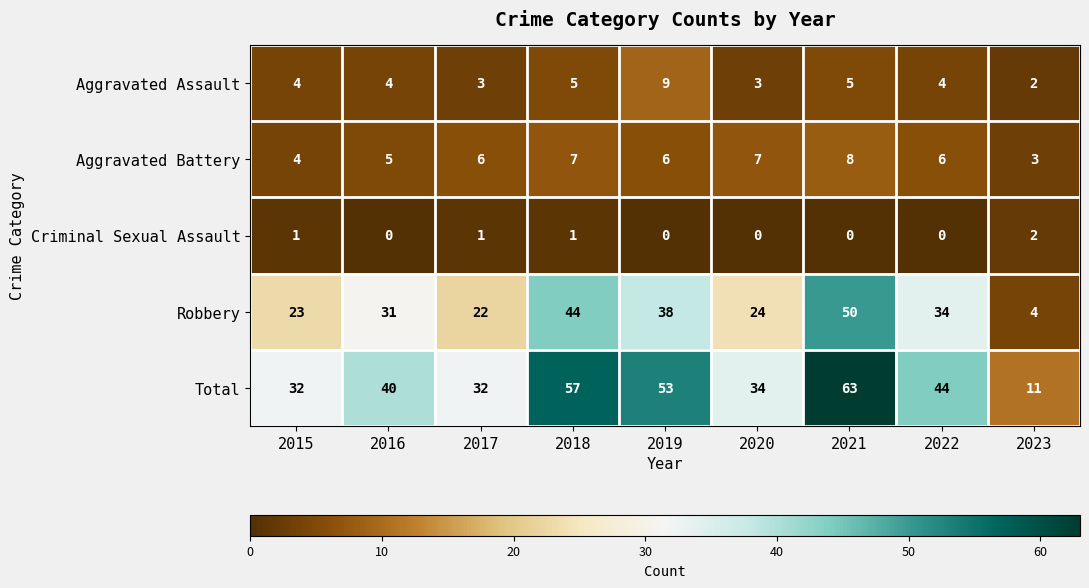

How many data points in Robbery are less than 31?

4